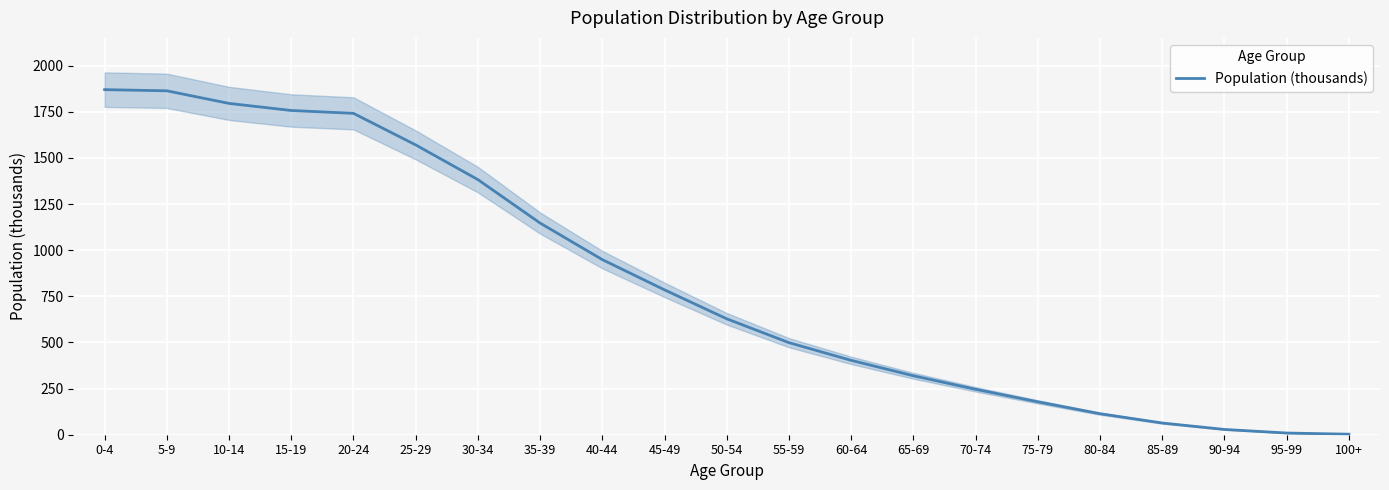

At which label does the data first exceed 628?

0-4